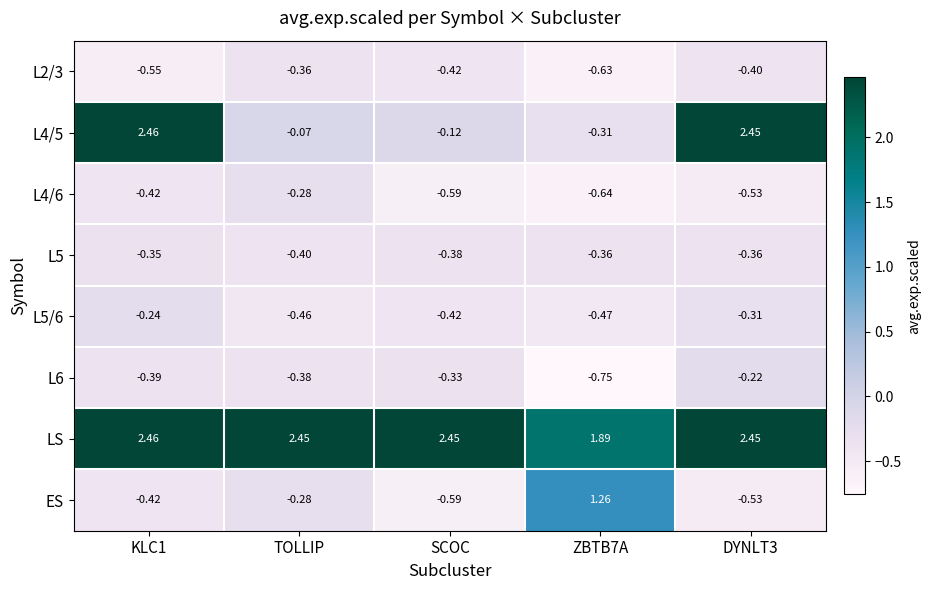

Count the number of data series in this chart.

8